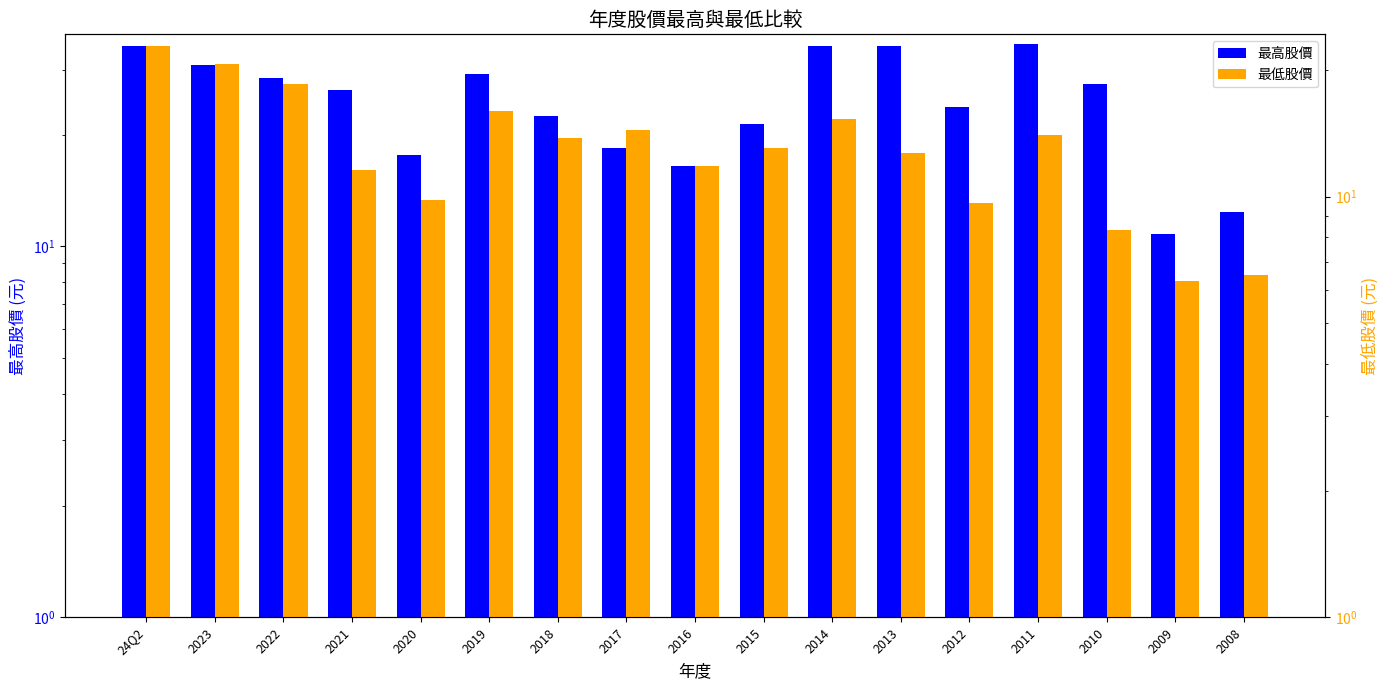

Reading left to right, list all the values displayed in this chart.

最高股價: 34.8	30.9	28.4	26.5	17.6	29.2	22.5	18.4	16.4	21.4	34.8	34.8	23.9	35.2	27.4	10.8	12.4
最低股價: 22.8	20.7	18.5	11.6	9.8	15.9	13.8	14.4	11.8	13.1	15.3	12.7	9.7	14.1	8.3	6.3	6.5